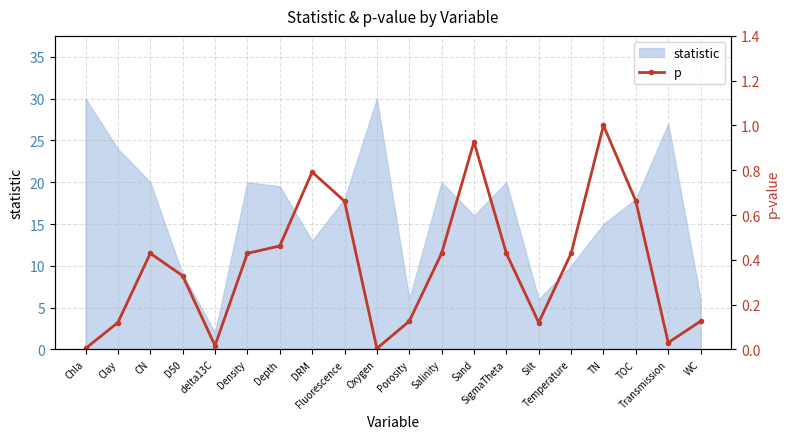

What is the minimum value for statistic?

2.0